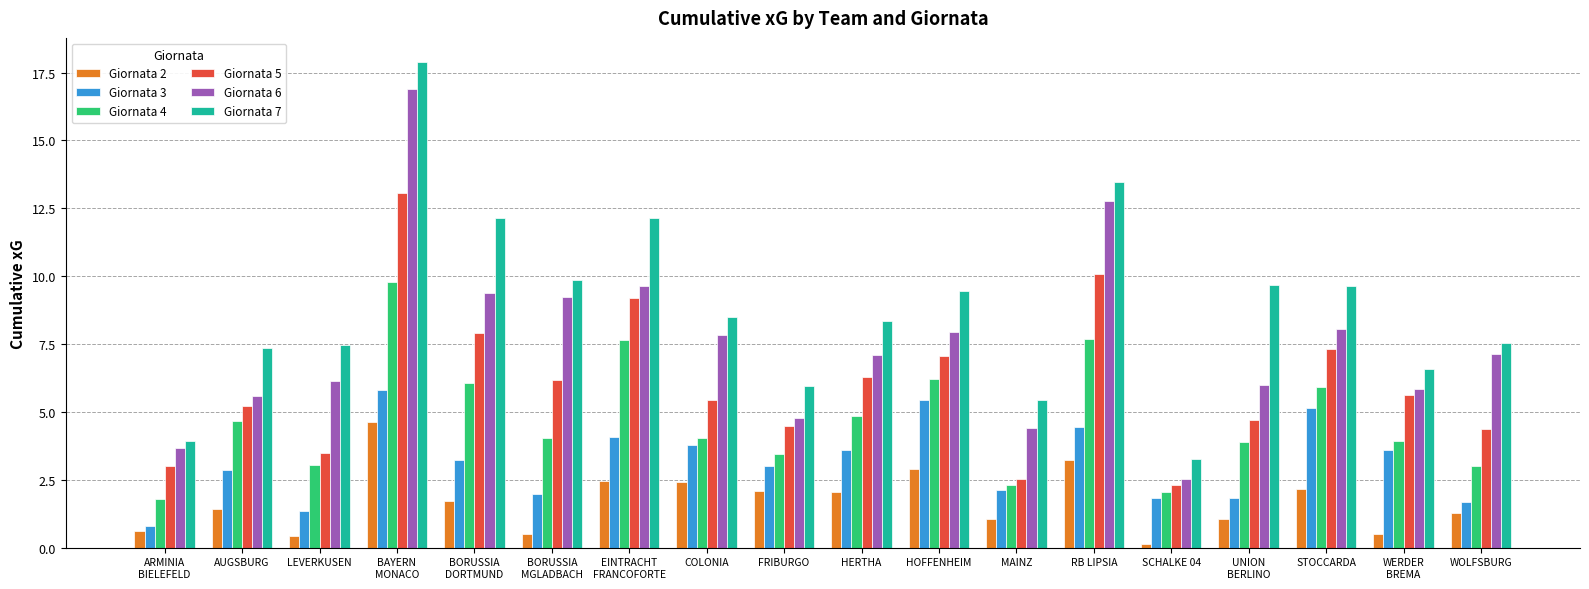

What position from the left is ARMINIA
BIELEFELD?

1